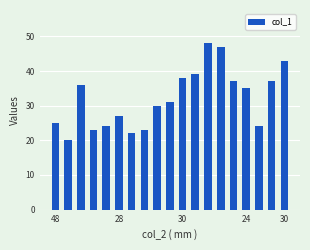

How many series are shown in this chart?

1